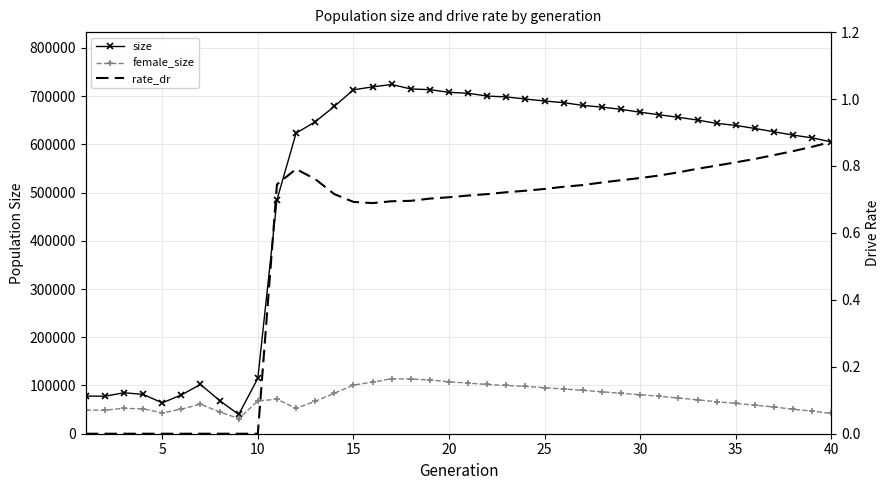

Count the number of data series in this chart.

3